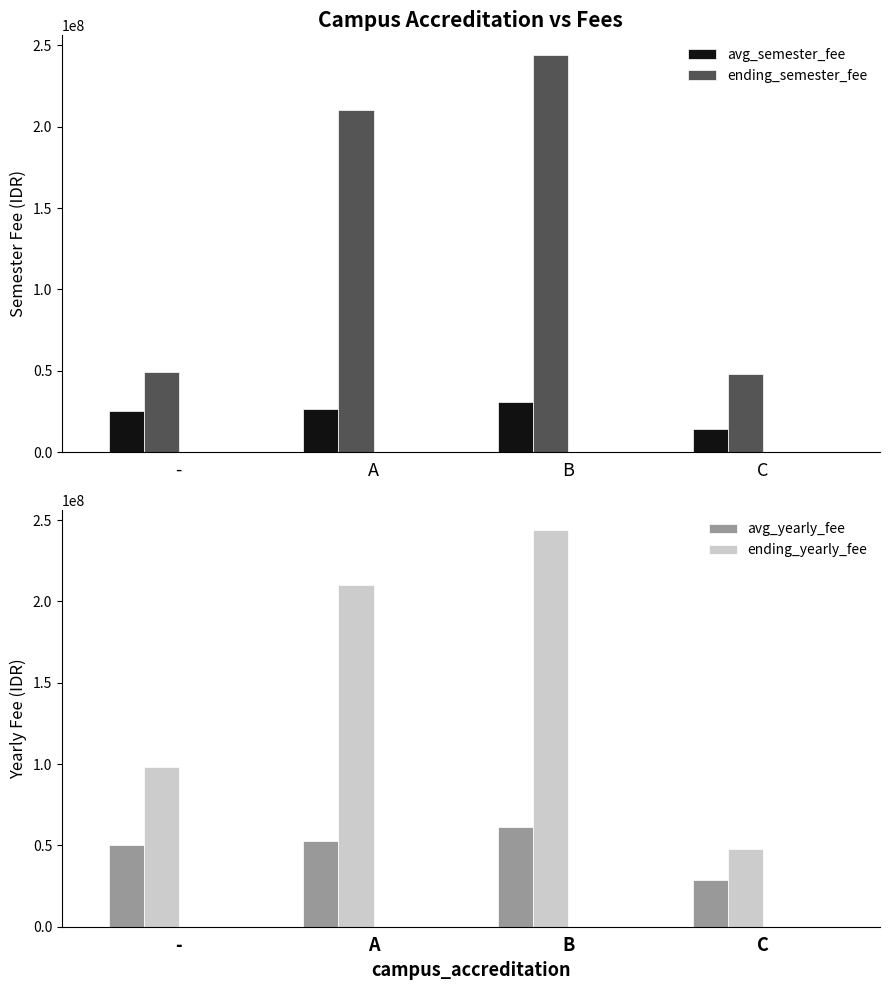

What is the maximum value shown in the chart?

244000000